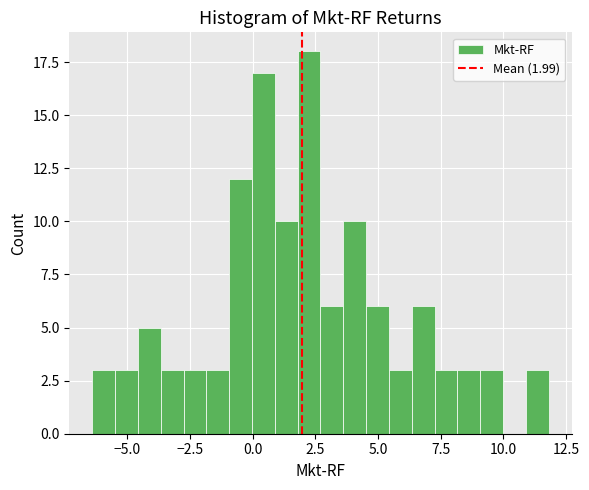

Read against the x-axis, roughly where is the centre of the tallest bar?

2.5